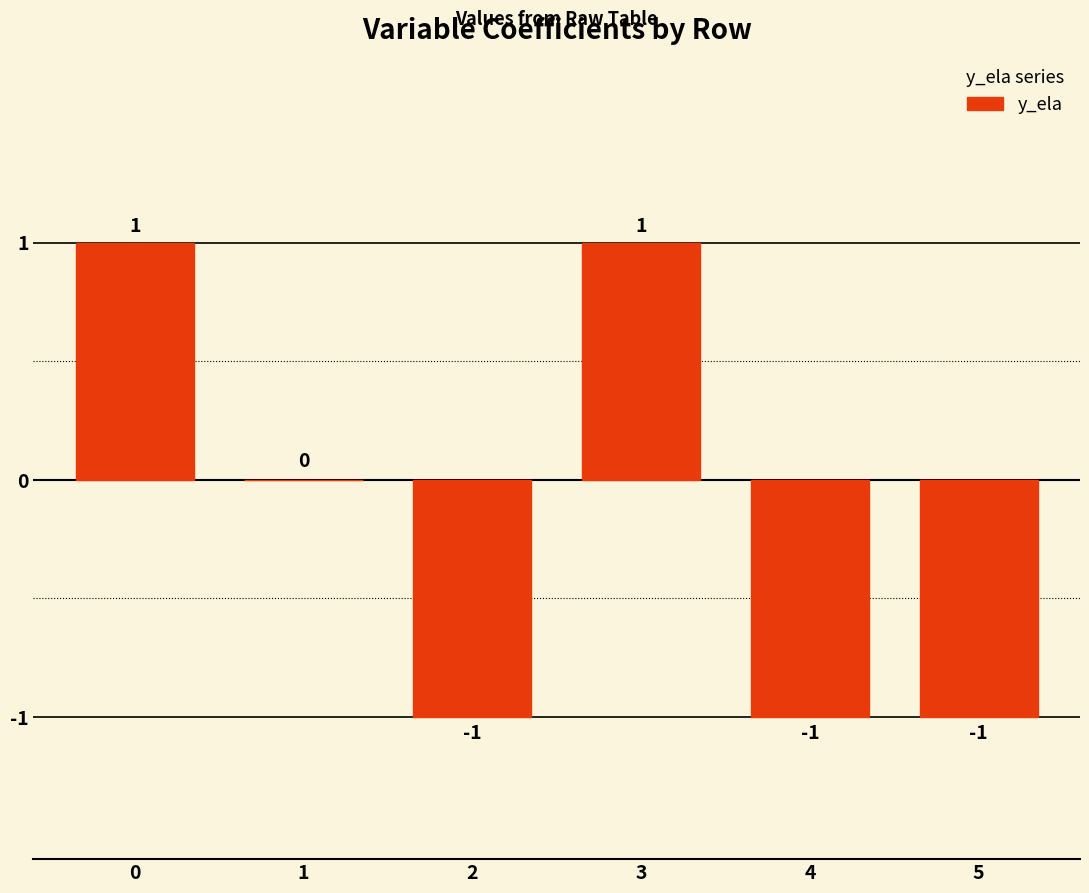

What is the sum of the values at 0 and 1?

1